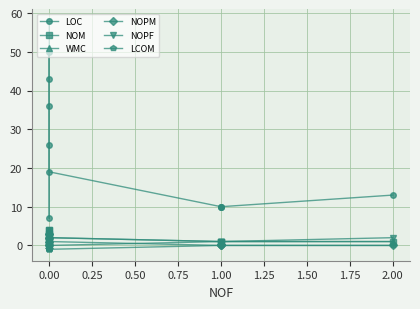

Which has a higher value, 0.75 or 0.00?

0.75